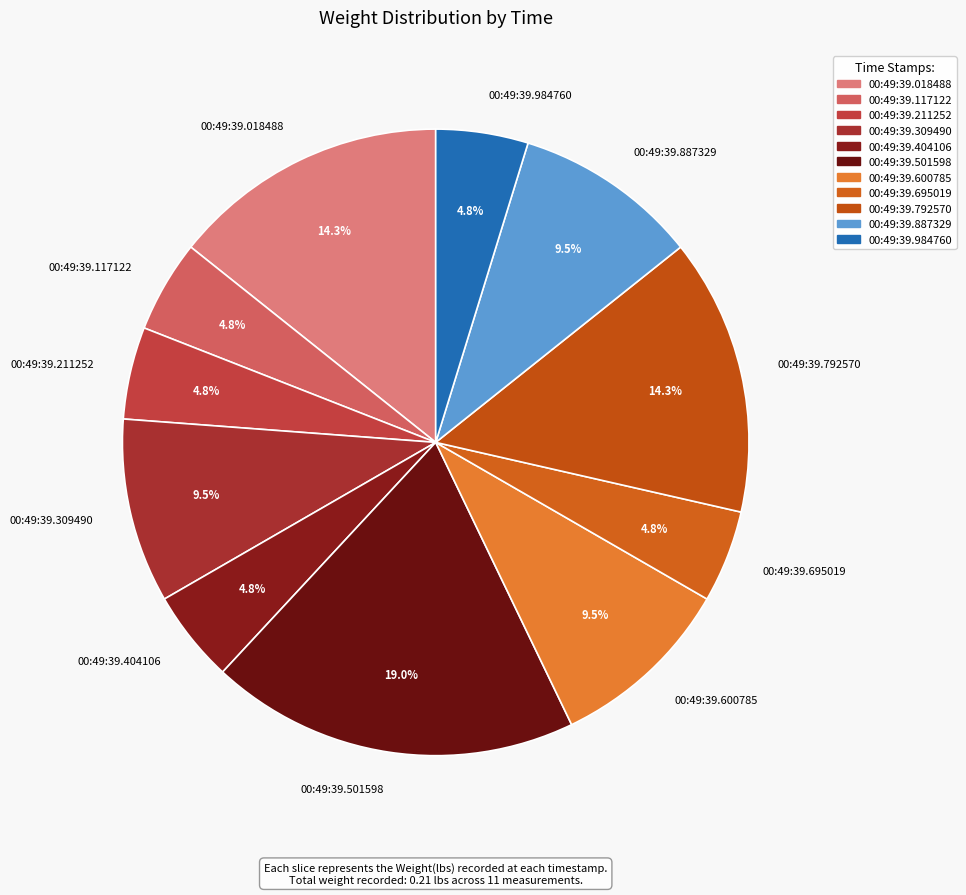

How many slices are in this pie chart?

11